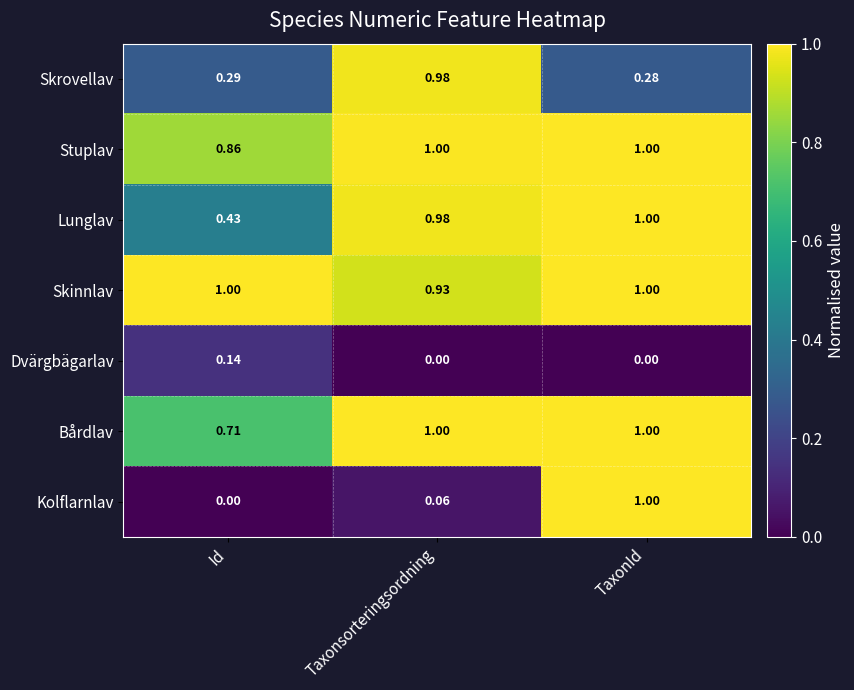

Which category has the highest value in the Dvärgbägarlav series?

Id